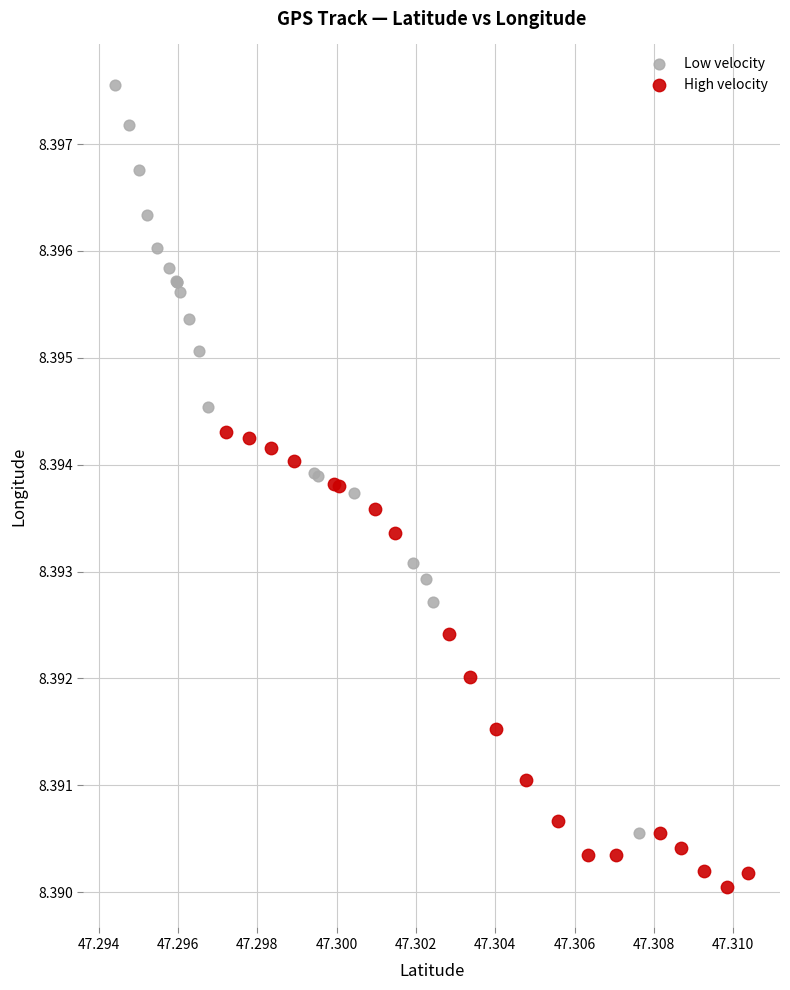

What are all the series names shown in the legend?

Low velocity, High velocity